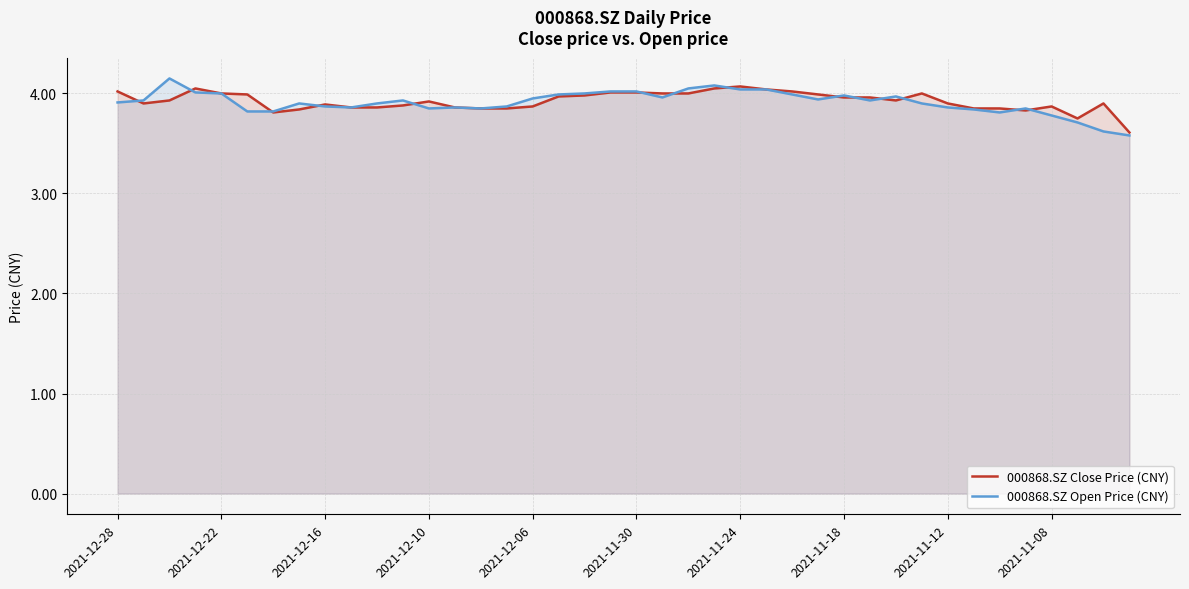

Does the chart have visible grid lines?

Yes